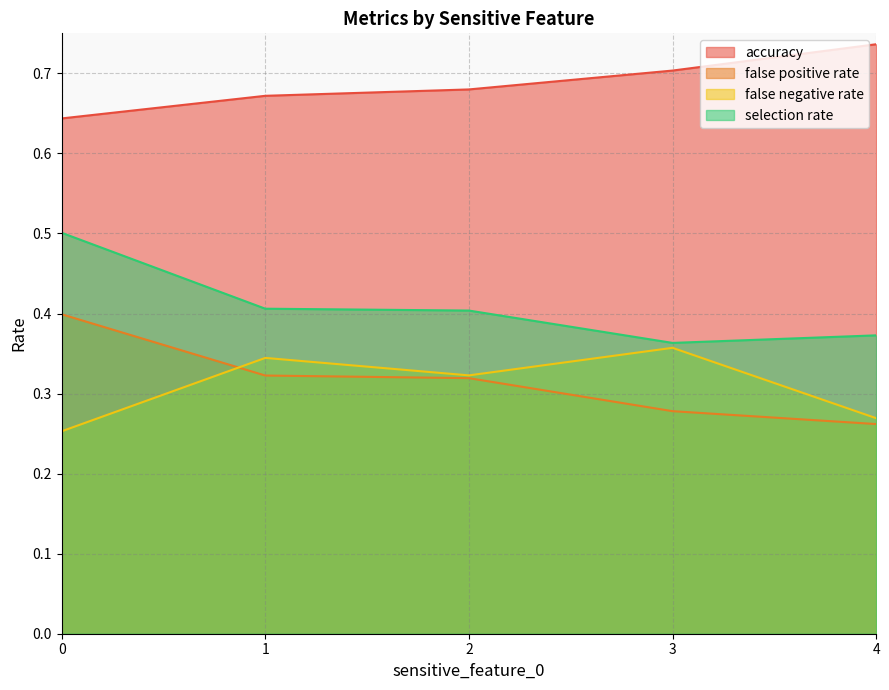

What is the maximum value for selection rate?

0.5